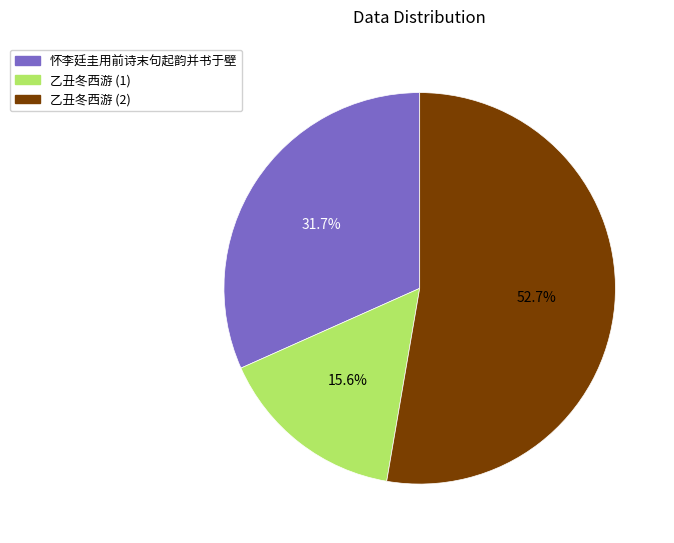

Is there a majority slice in this chart?

Yes